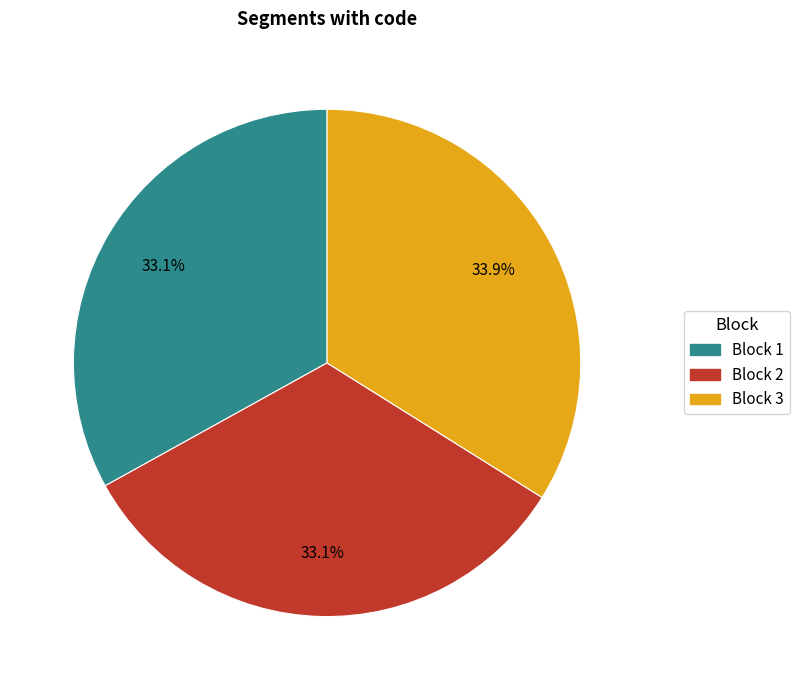

Does Block 1 account for over 50% of the chart?

No